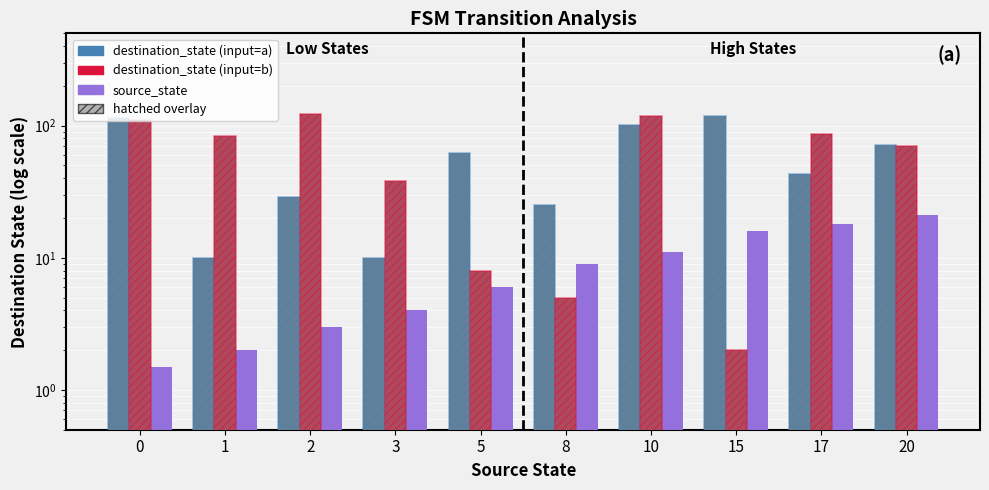

How many bars are there in total?

30